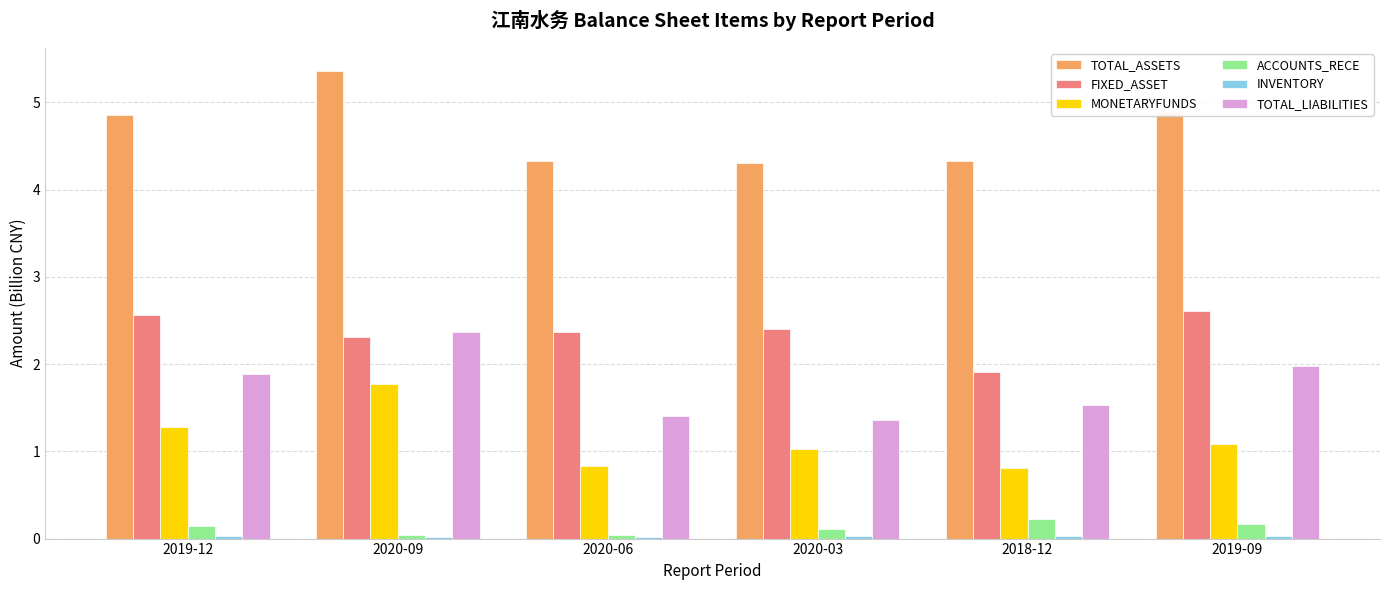

True or false: MONETARYFUNDS has a value of 0.5 at 2019-09.

False